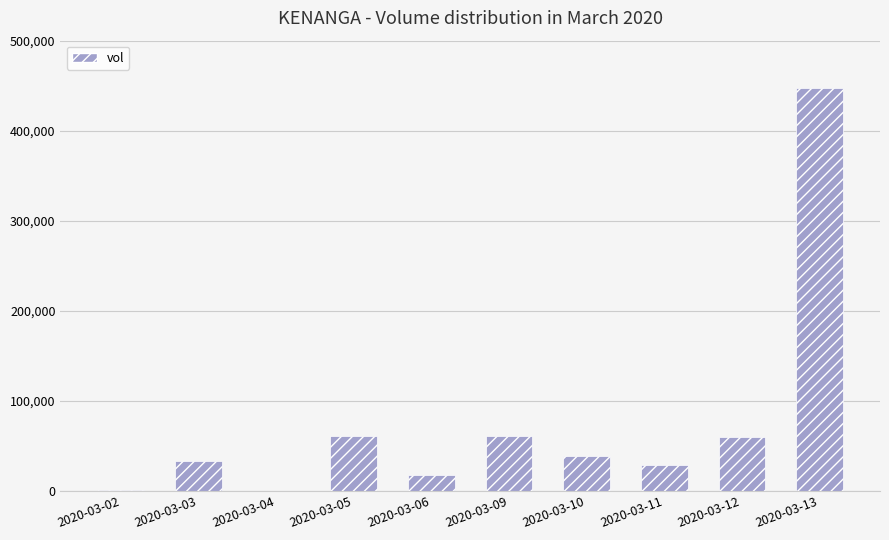

Does the chart contain stacked bars?

No